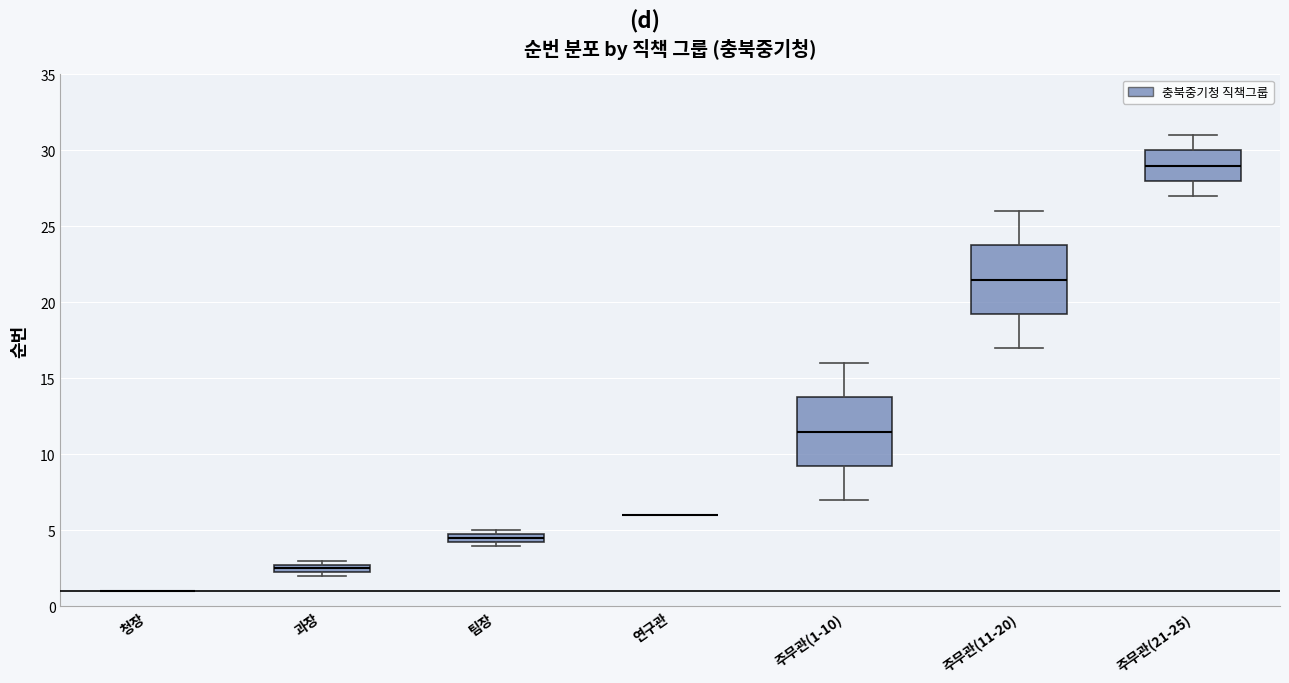

Where does the lower whisker of the box for 주무관(11-20) end on the y-axis? The values are not printed on the chart, so give them approximately, as read against the axis.

17.0